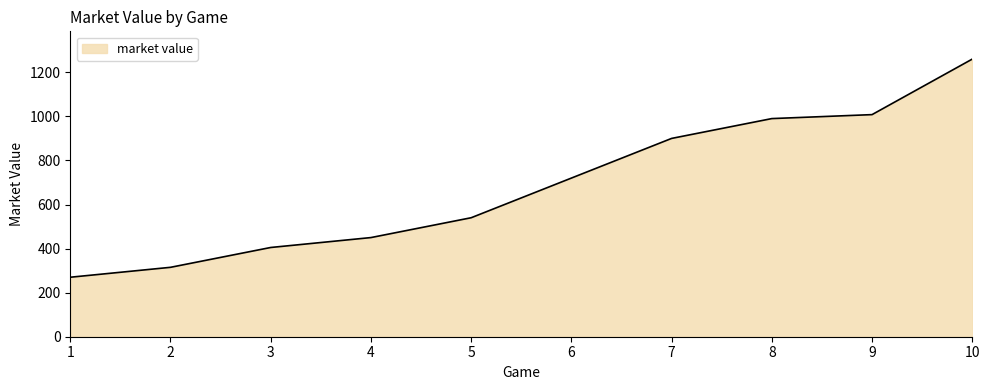

What is the greatest value displayed?

1260